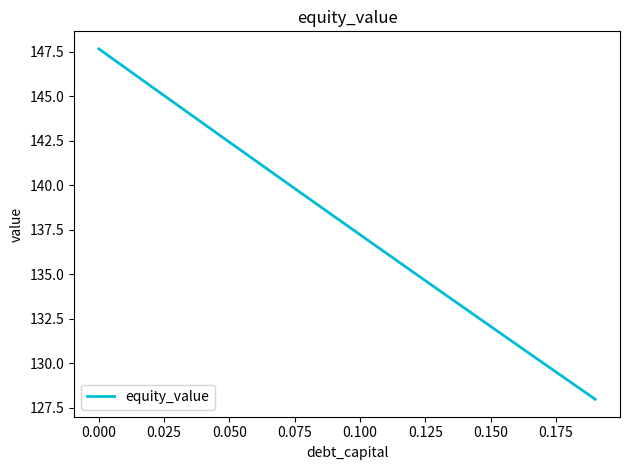

What is the minimum value shown in the chart?

128.0